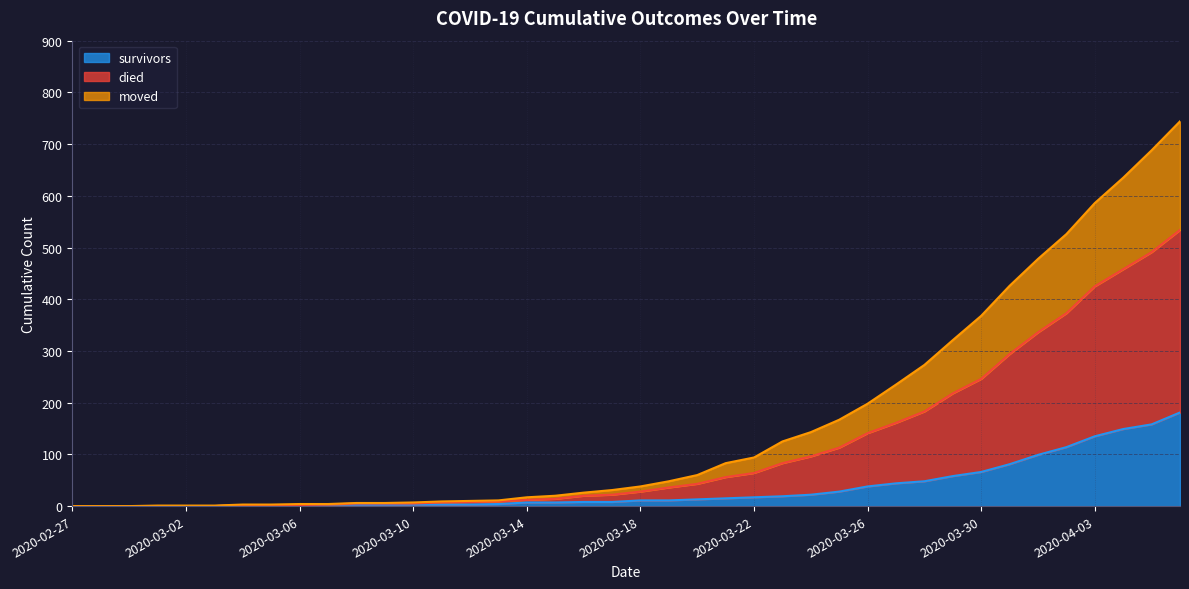

Between 2020-03-29 and 2020-02-29, which is larger?

2020-03-29